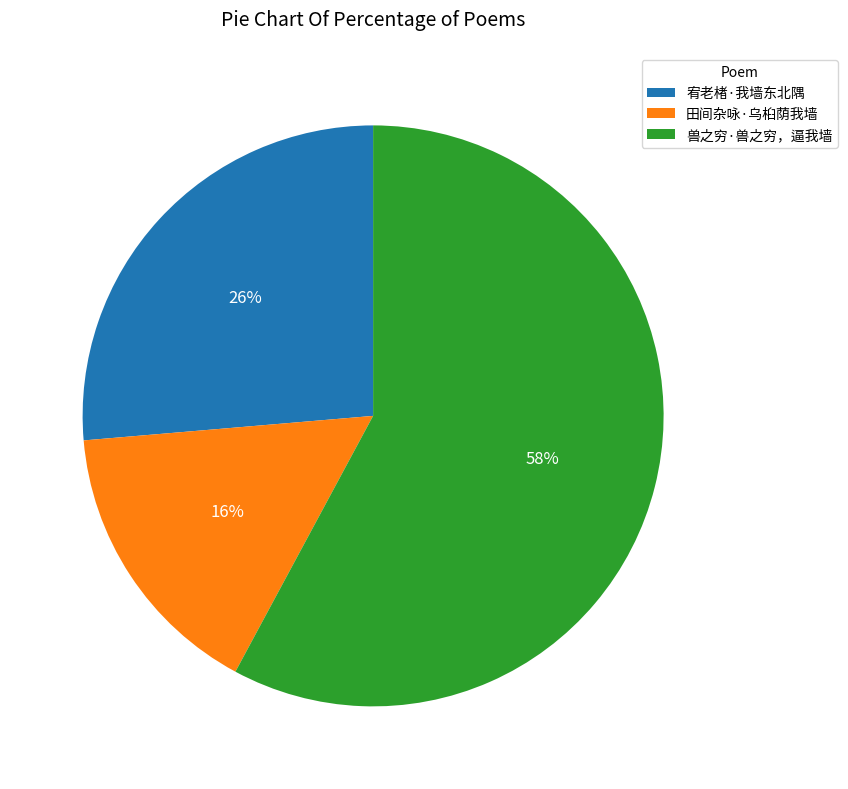

True or false: 宥老楮·我墙东北隅 accounts for 13% of the total.

False